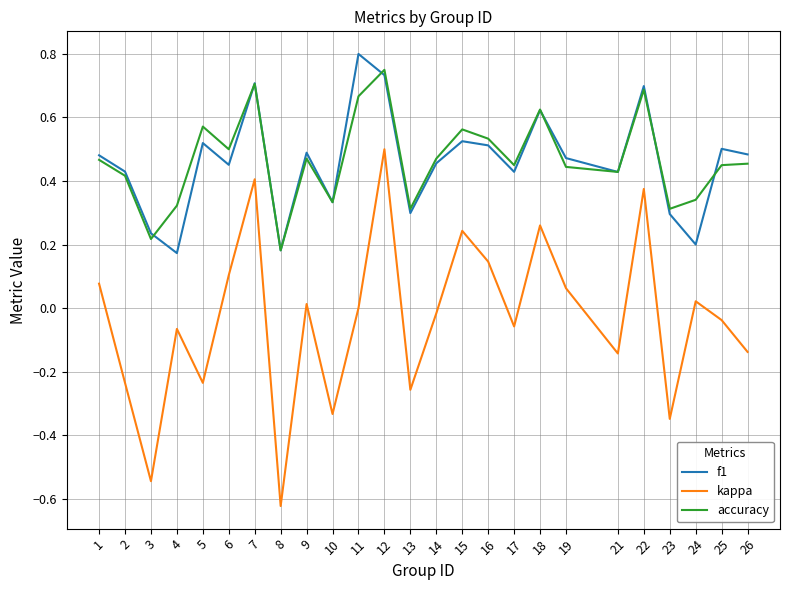

Which series has the widest spread of values?

kappa